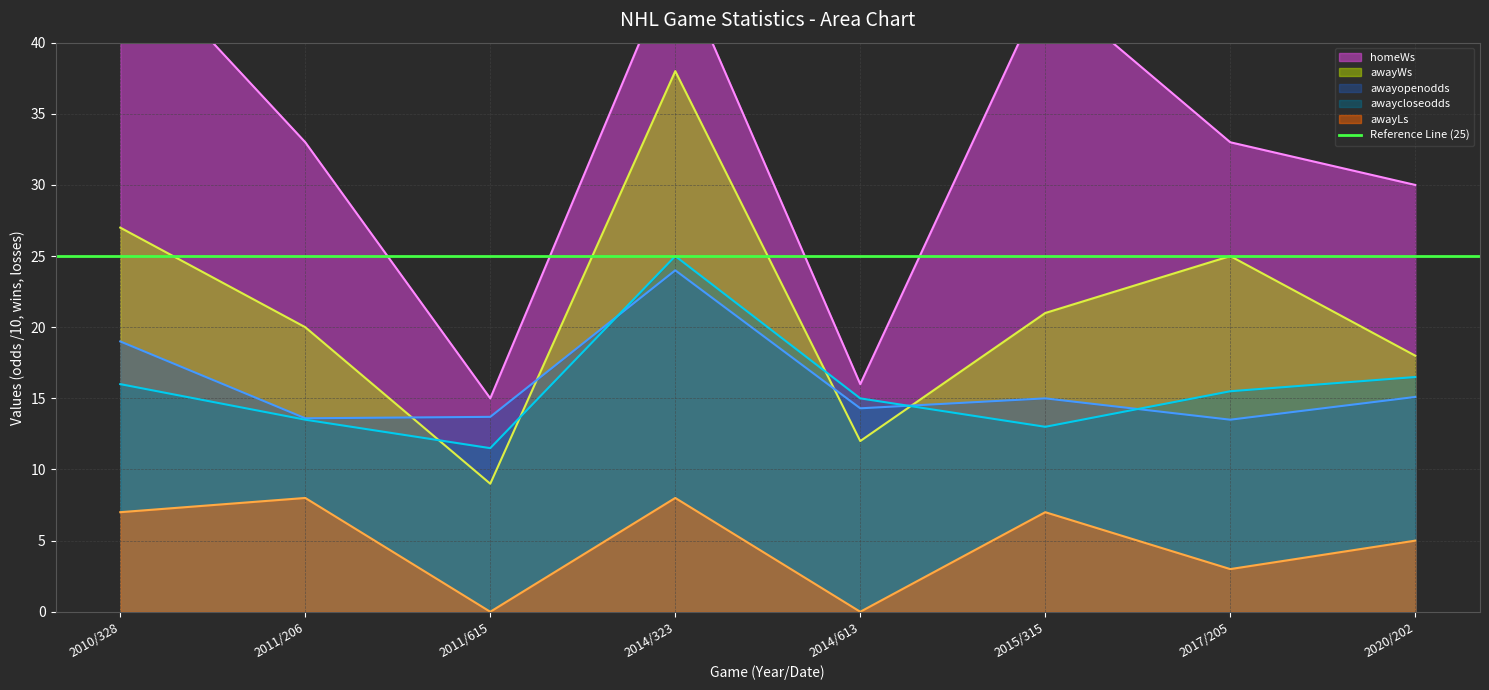

Which series has the largest total across all categories?

homeWs